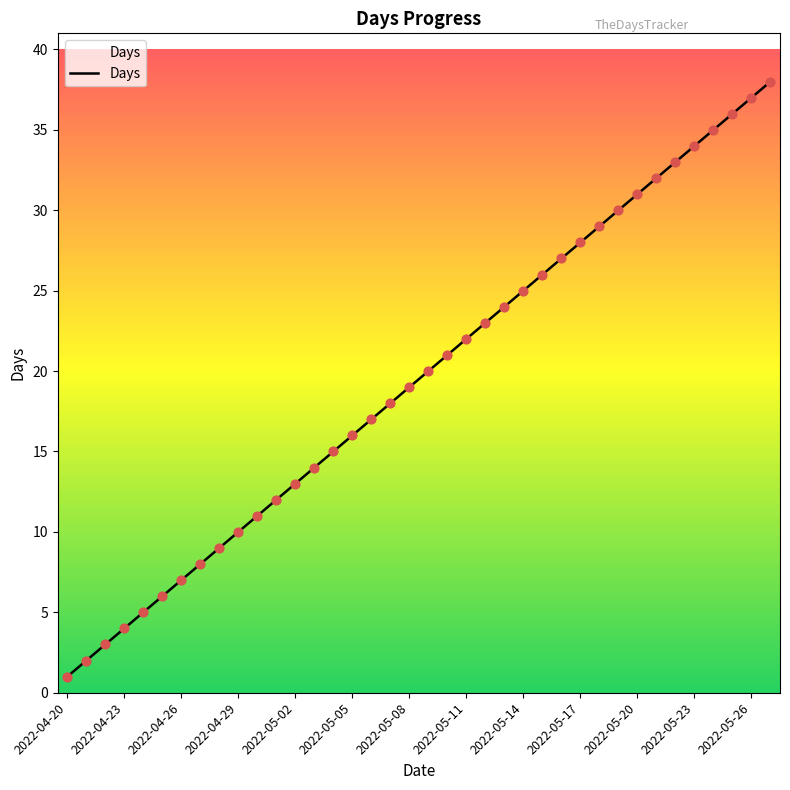

What is the greatest value displayed?

38